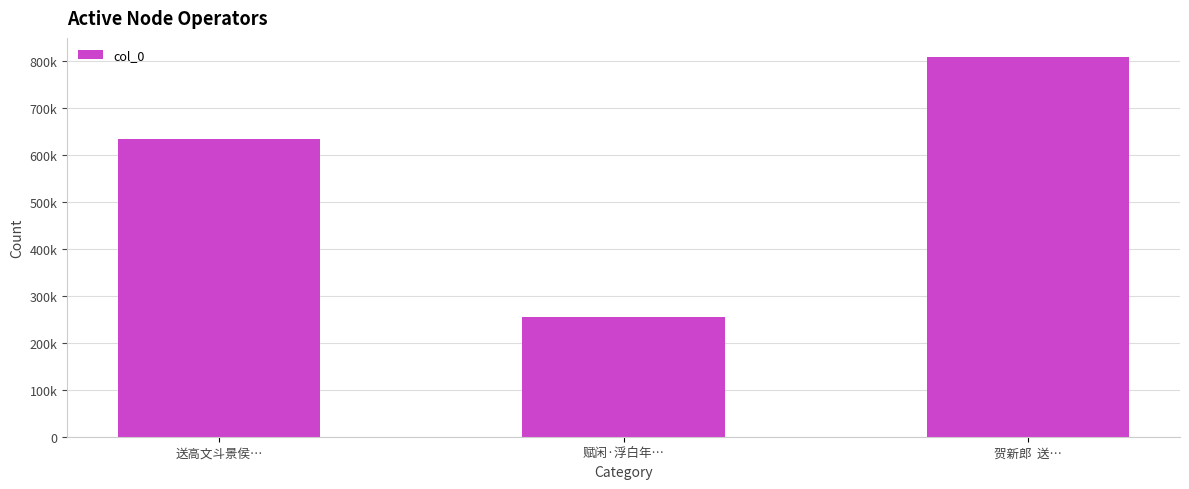

Reading left to right, transcribe all the data shown in this chart.

633973	253934	807895